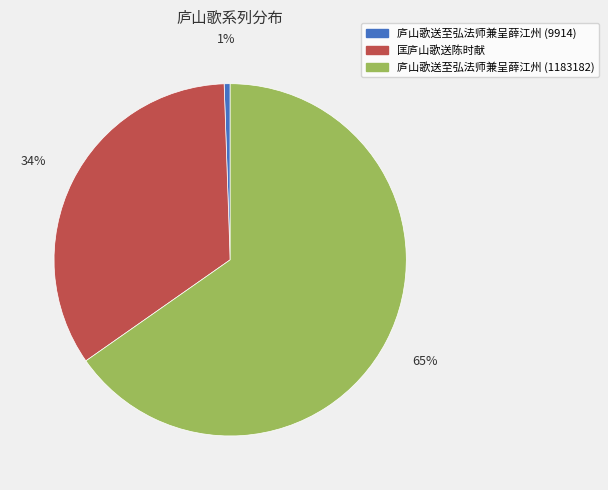

Which slice represents more than half of the pie?

庐山歌送至弘法师兼呈薛江州 (1183182)